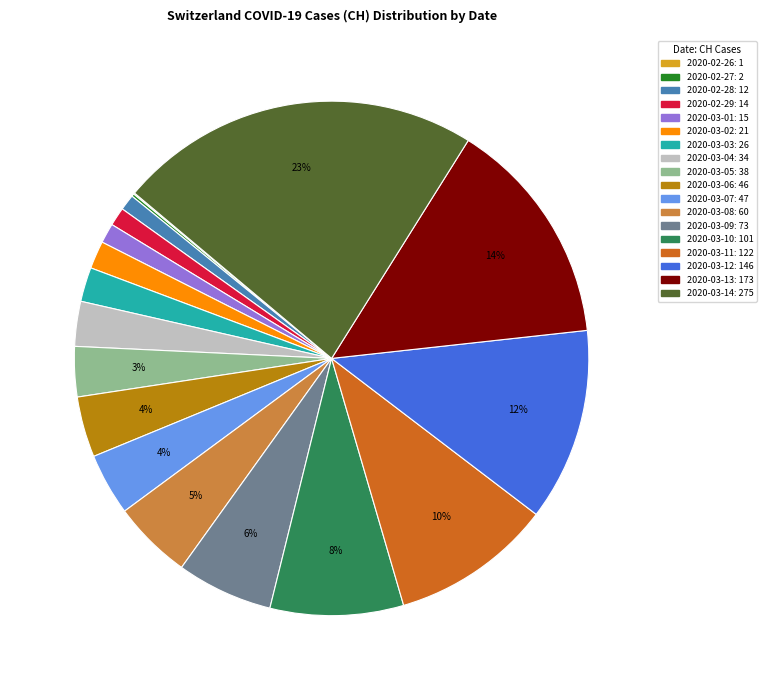

To the nearest percent, what is the difference between the largest and smallest slice percentages?

23%